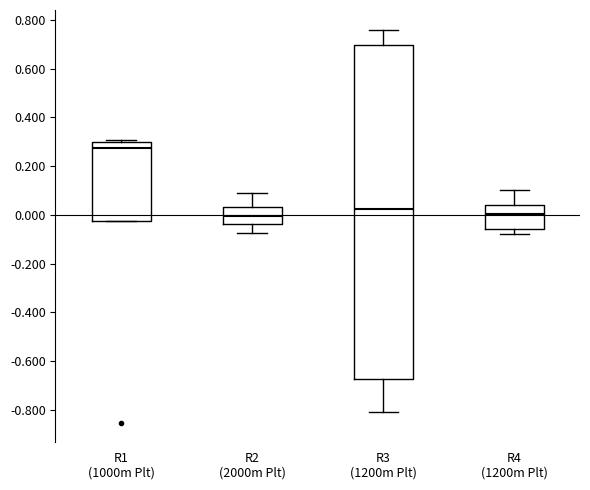

Which box has the highest median line?

R1 (1000m Plt)